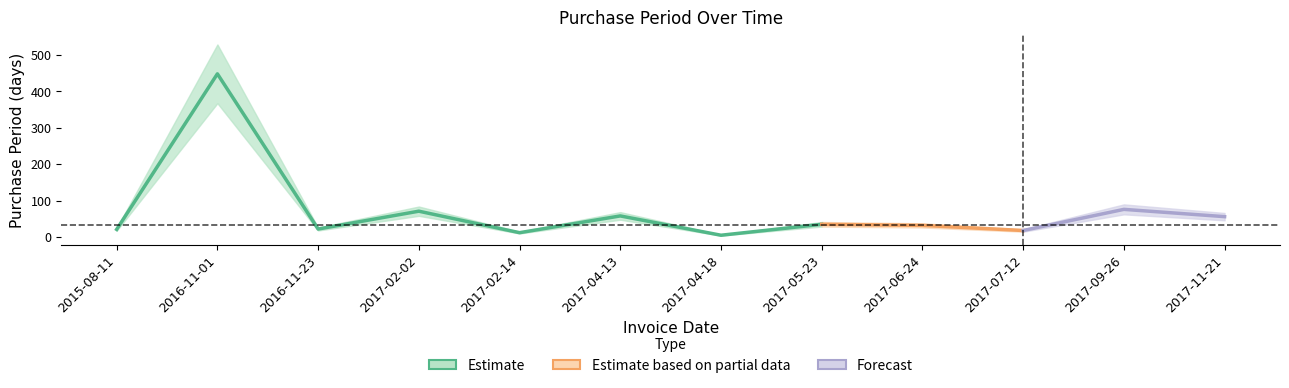

What position from the left is 2017-09-26?

11